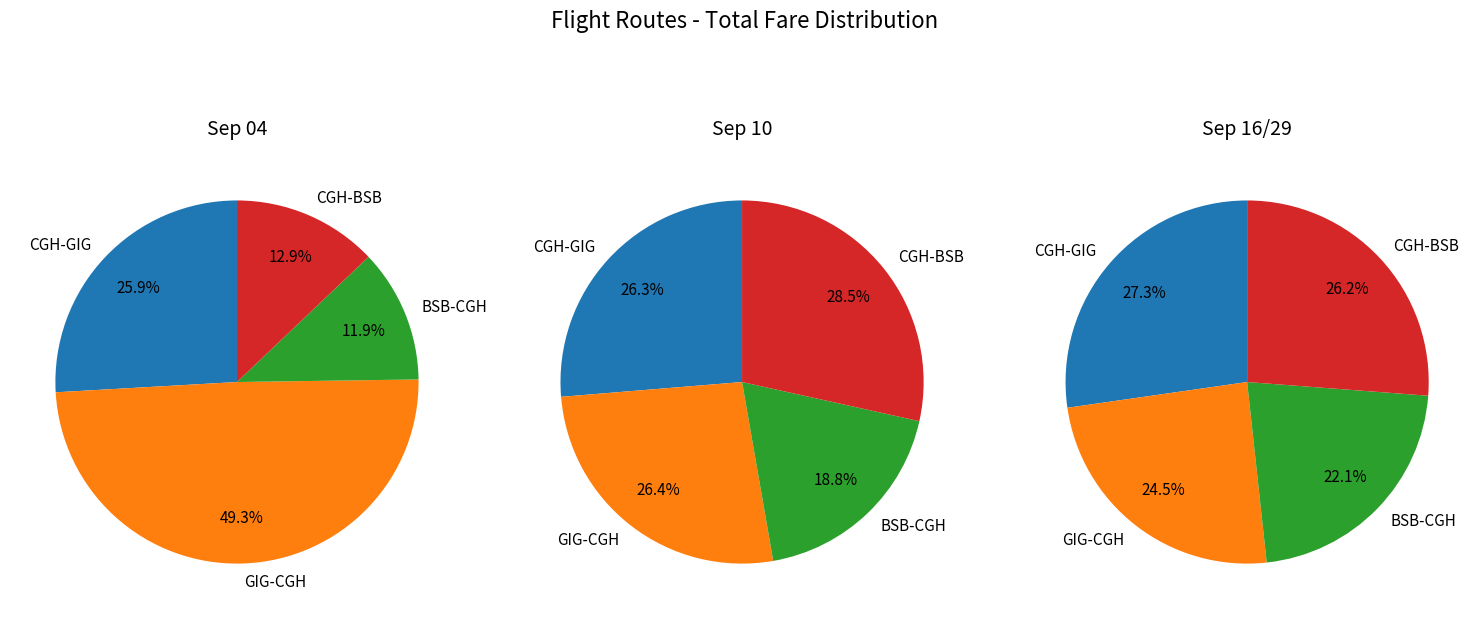

To the nearest percent, what is the average slice percentage?

25%